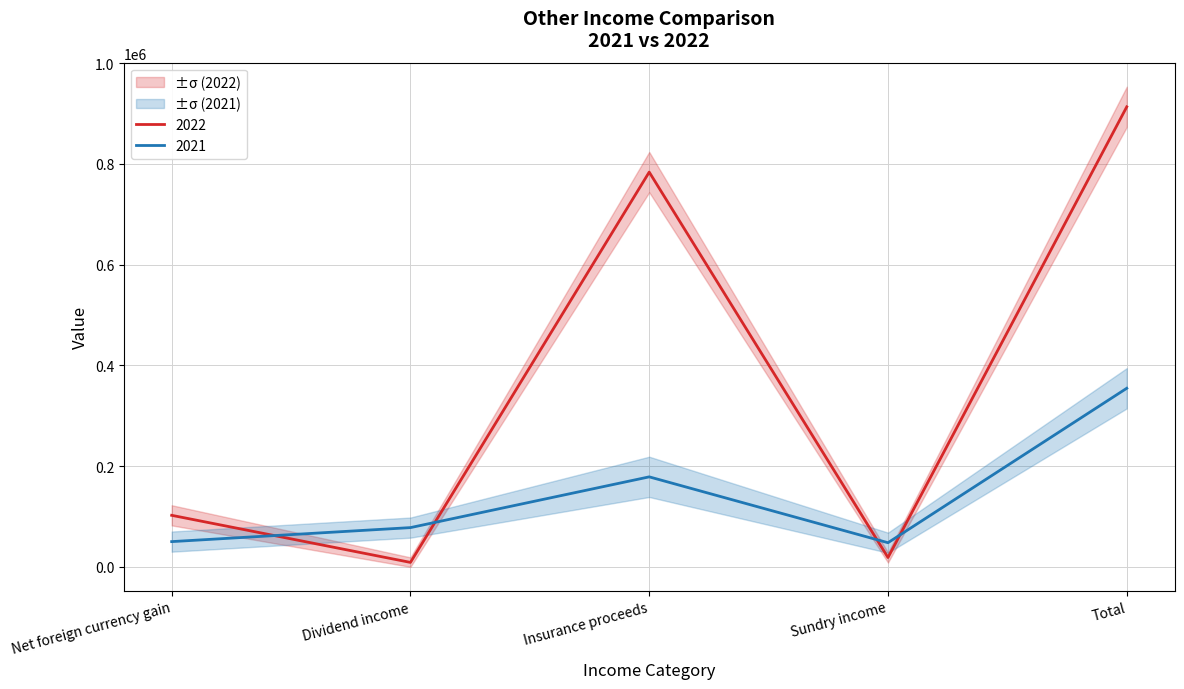

Is the value of 2021 at Insurance proceeds greater than the value of 2022 at Dividend income?

Yes